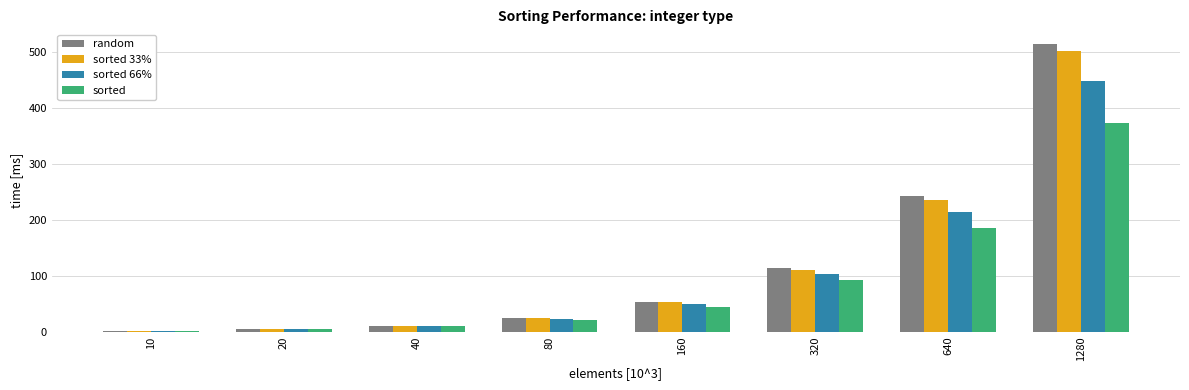

What are all the series names shown in the legend?

random, sorted 33%, sorted 66%, sorted